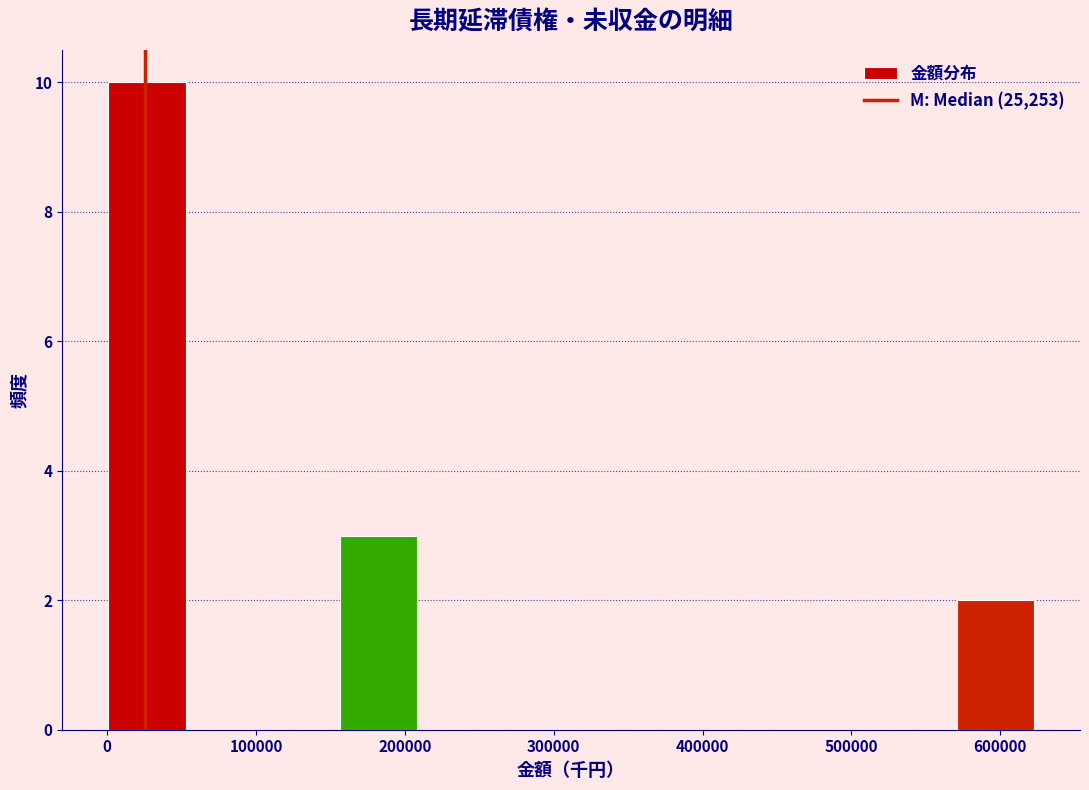

Over which range of the x-axis is the bar tallest?

0 to 50000